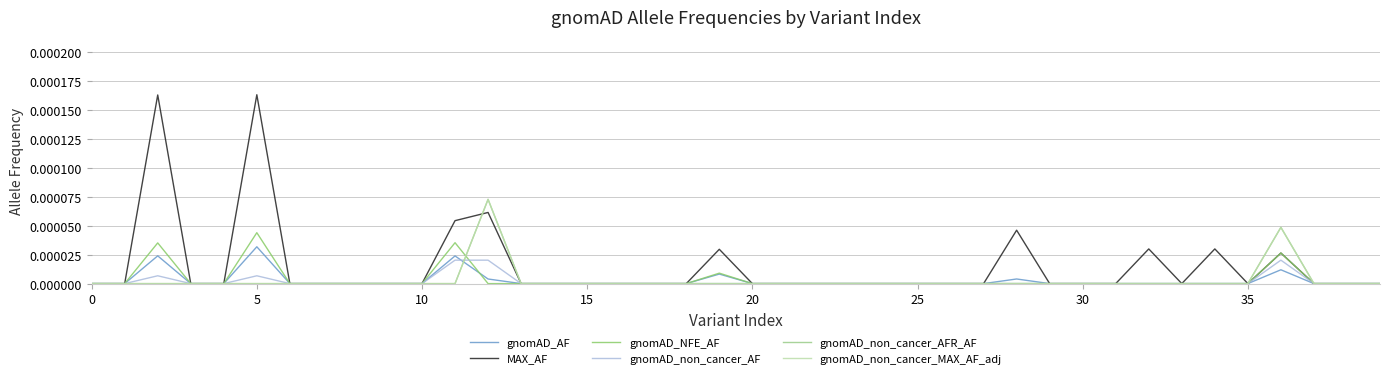

True or false: MAX_AF and gnomAD_non_cancer_AFR_AF cross at least once.

True